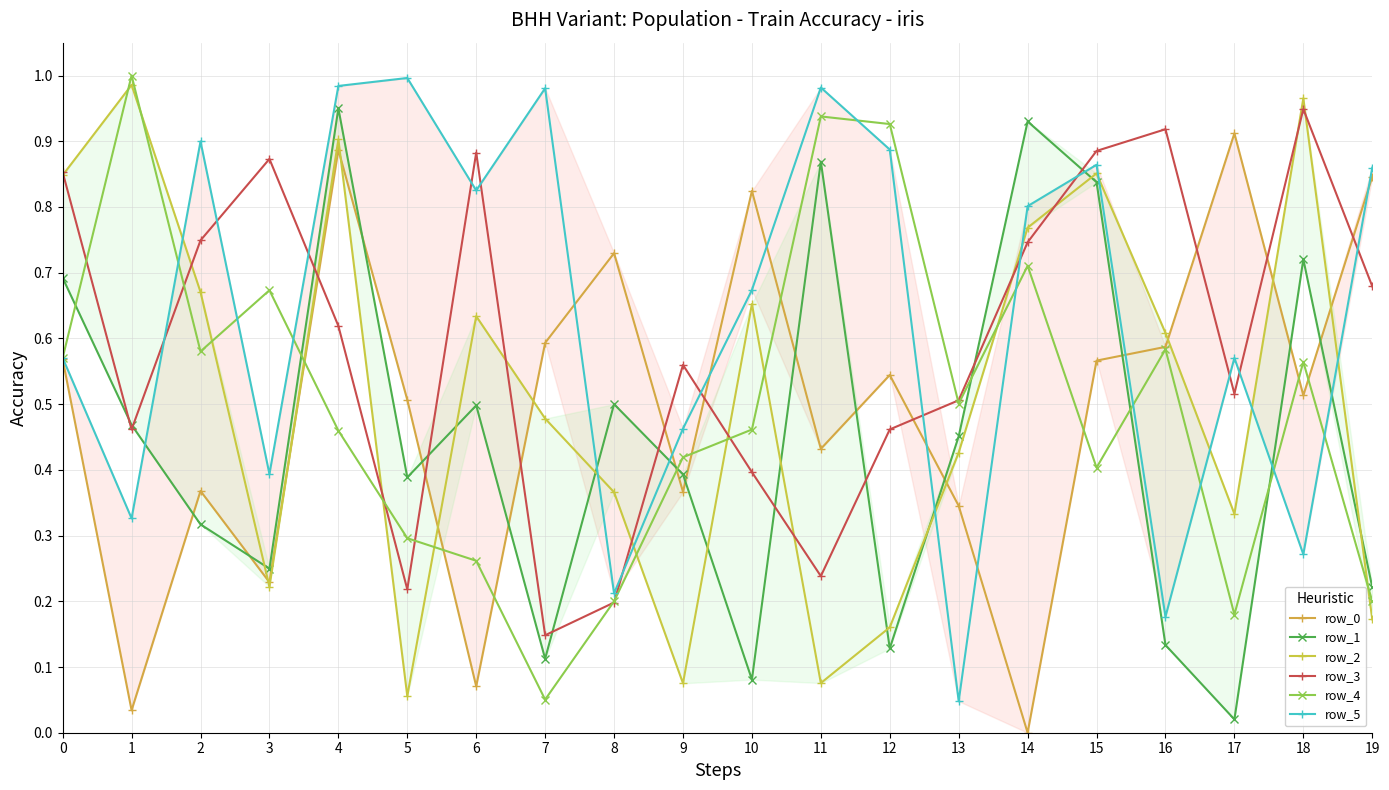

How many lines are shown in the chart?

6